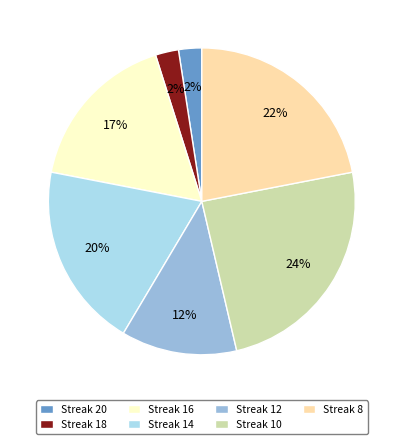

Count the number of slices in the pie.

7